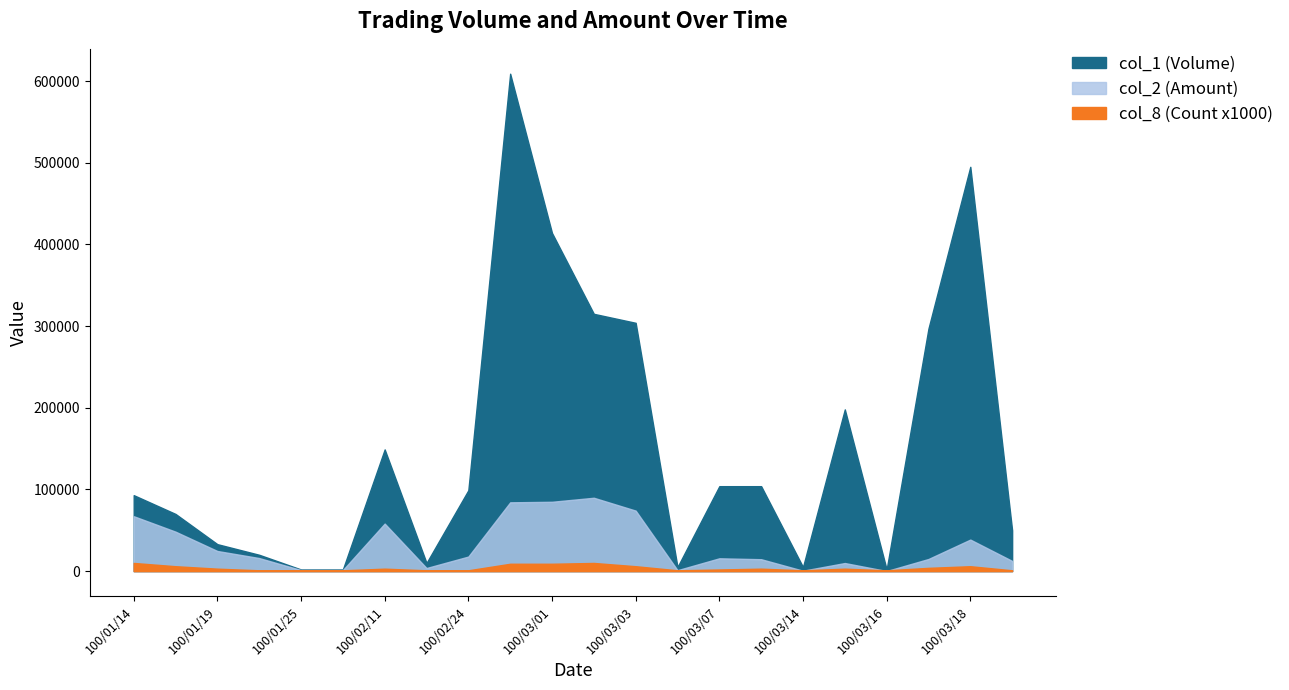

True or false: col_8 (Count) has a value of 18 at 100/01/14.

False